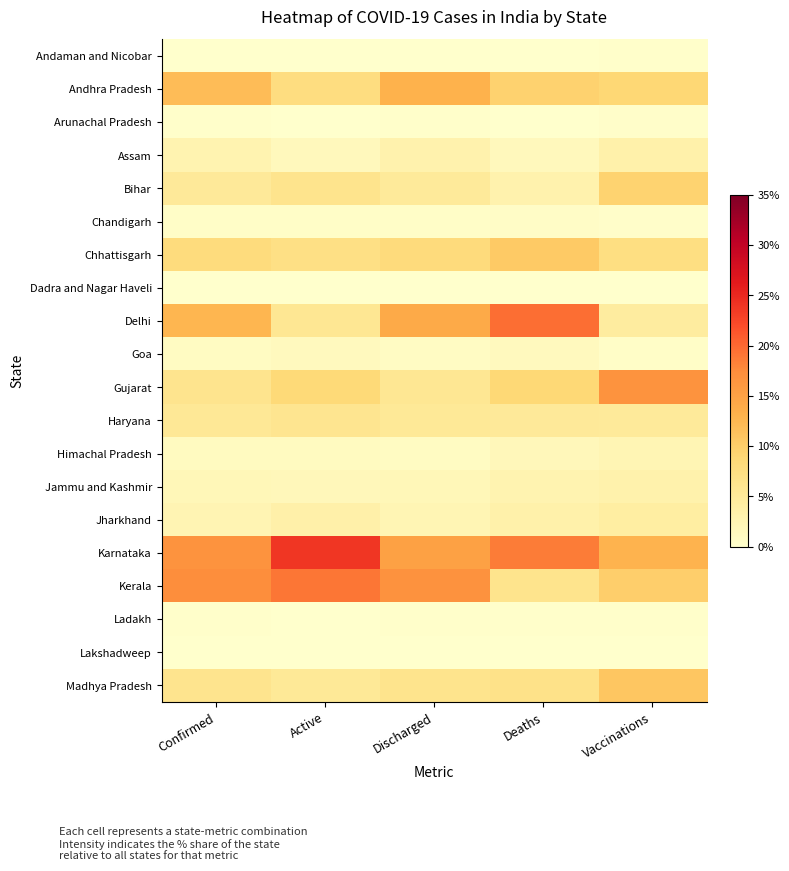

Which series changed the most between Confirmed and Vaccinations?

Gujarat